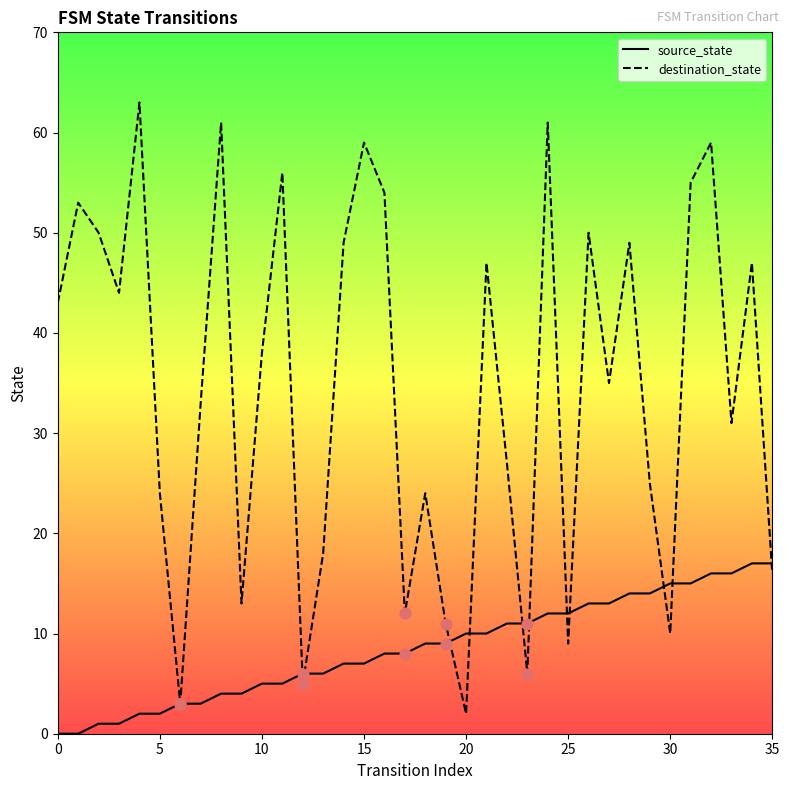

Which series has the largest total across all categories?

destination_state